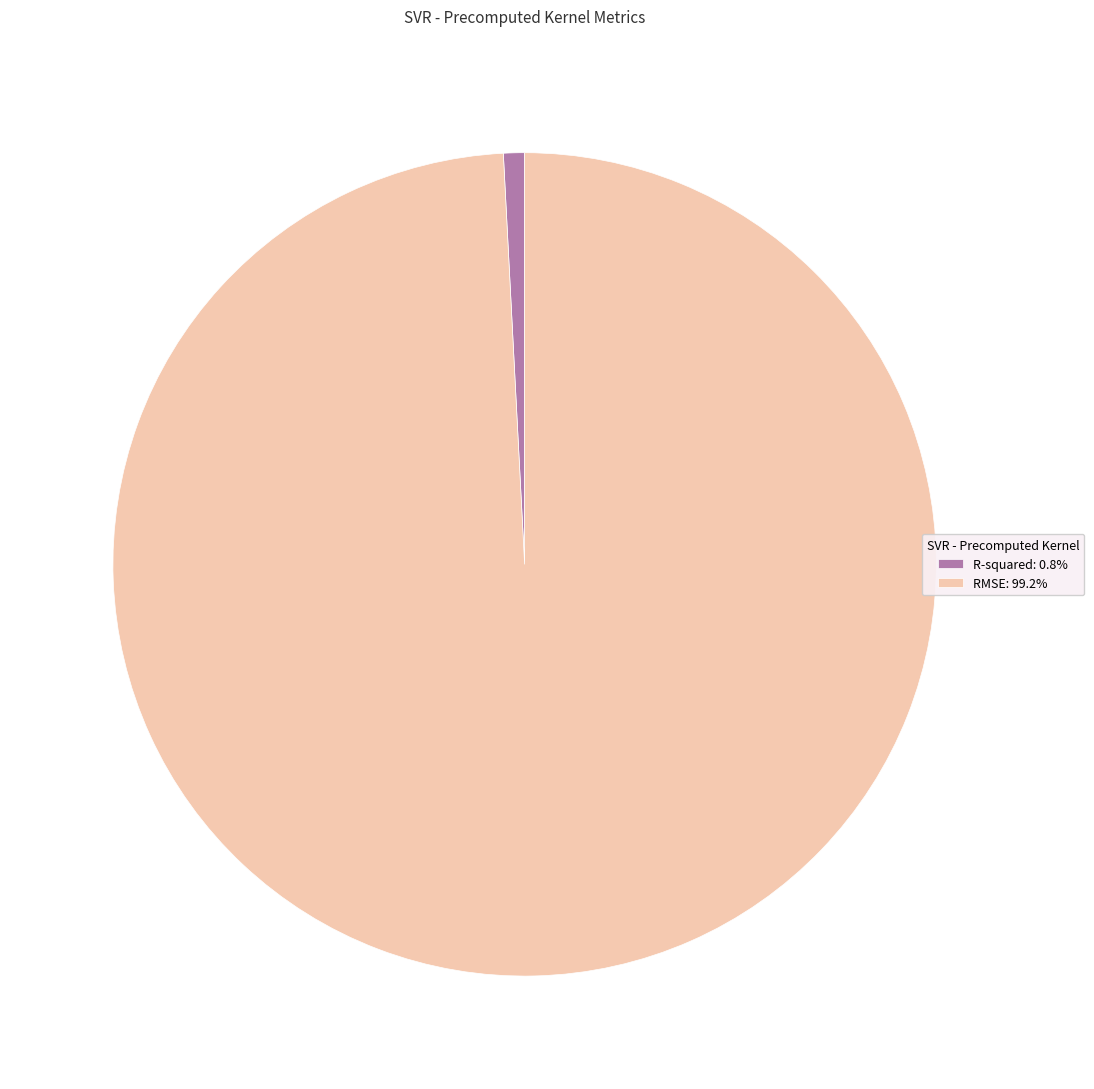

Is it true that R-squared is 1% of the pie?

True